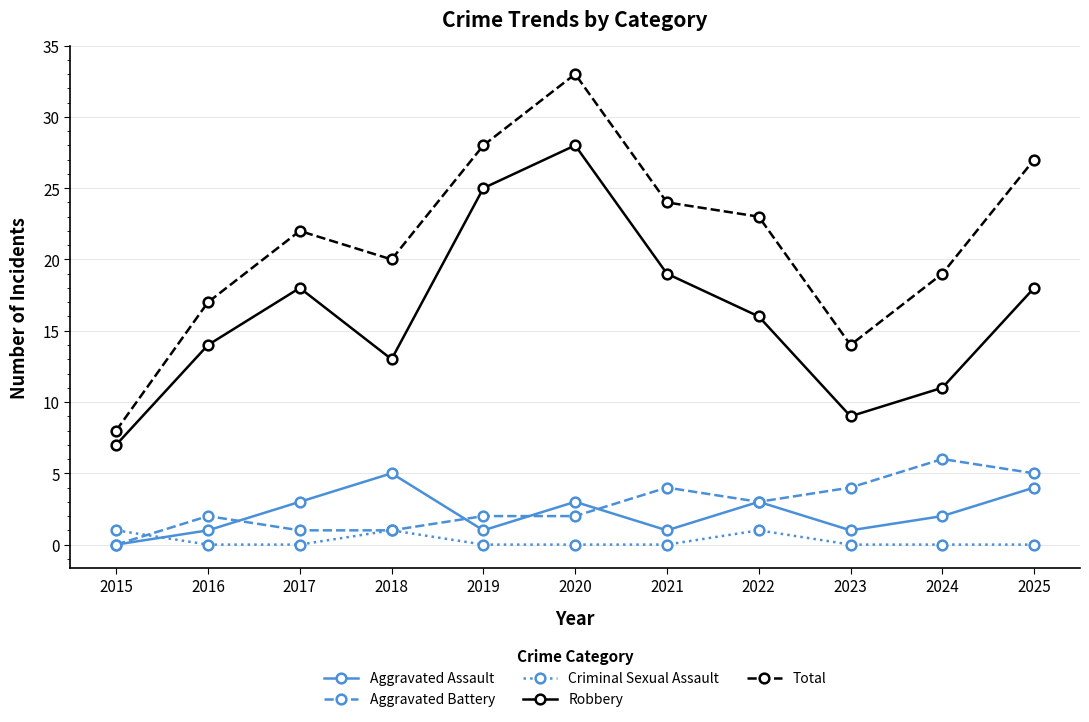

What is the sum of the Robbery values at 2022 and 2021?

35